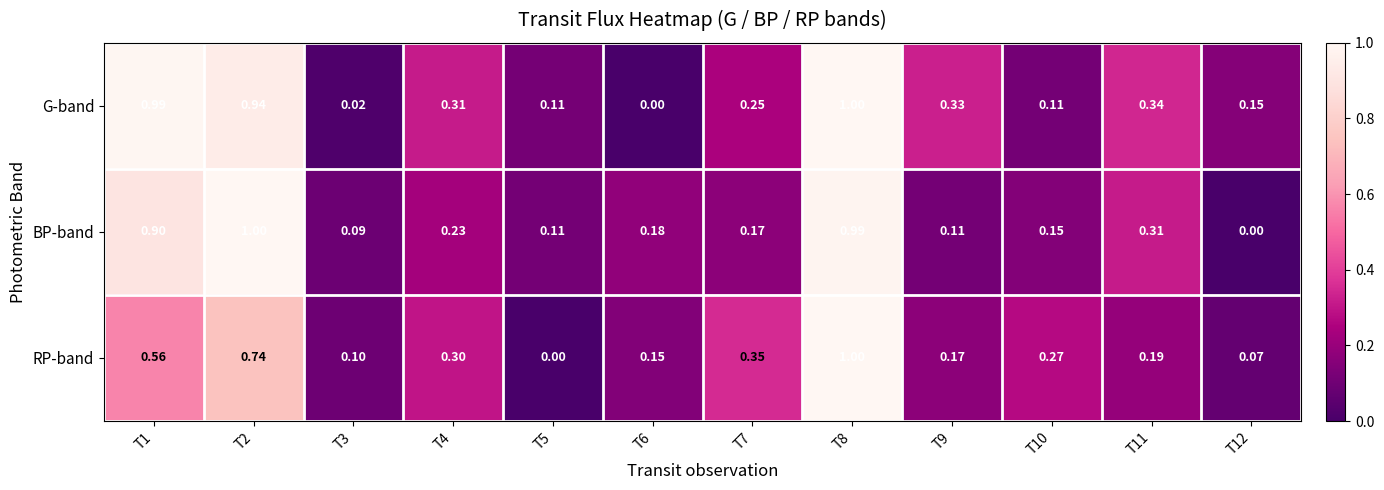

What is the spread (max minus min) of values at T5?

0.1